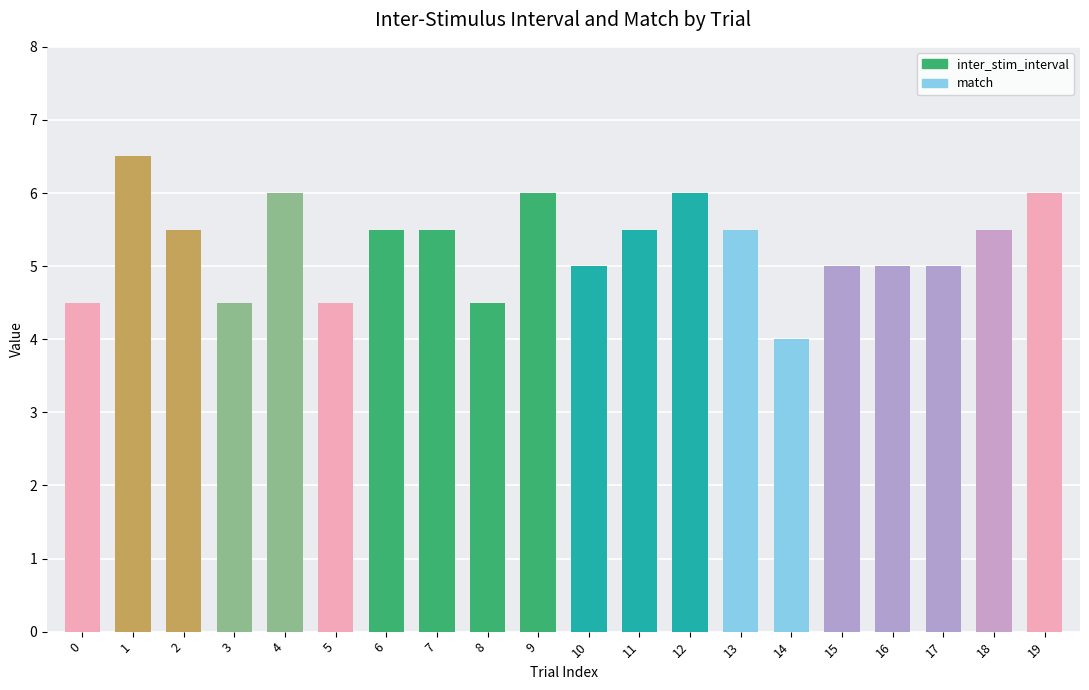

Read the value at 3.

4.5